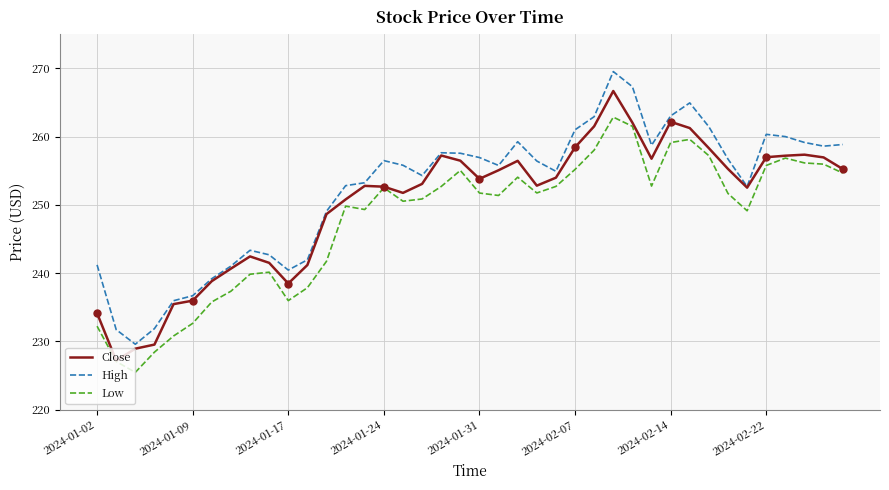

What is the difference between the maximum and minimum values in the Low series?

37.4